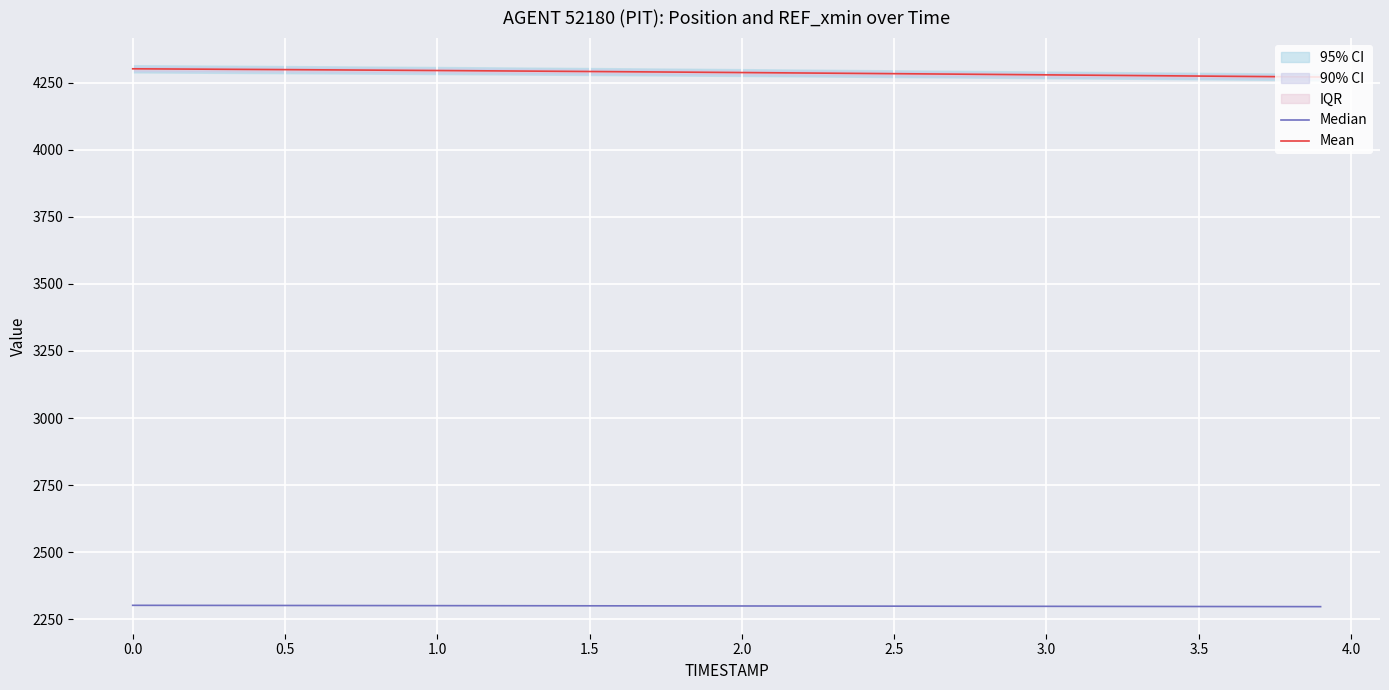

Which series has the largest total across all categories?

Mean